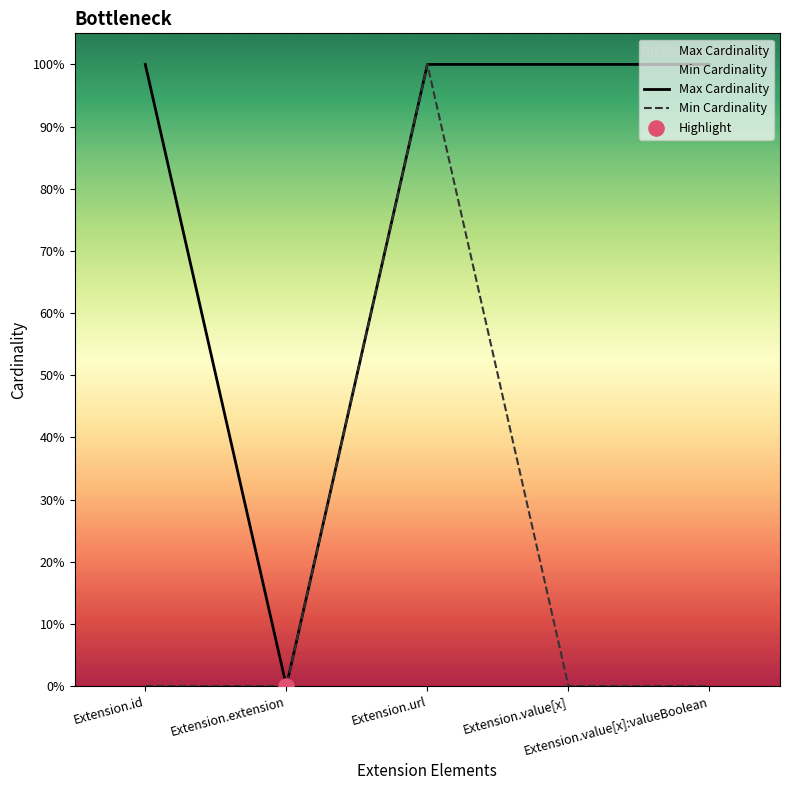

Which series has the largest Y range (max minus min)?

Max Cardinality